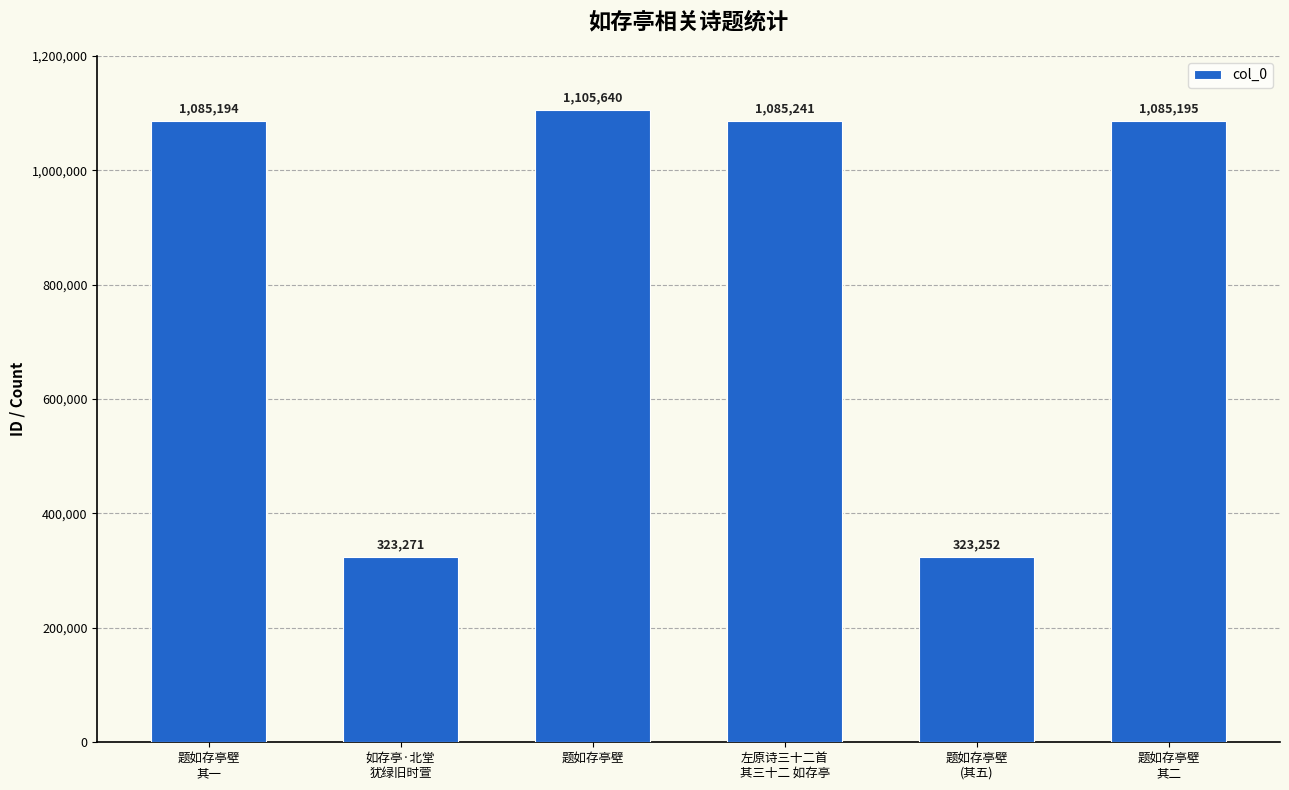

Does the chart contain stacked bars?

No